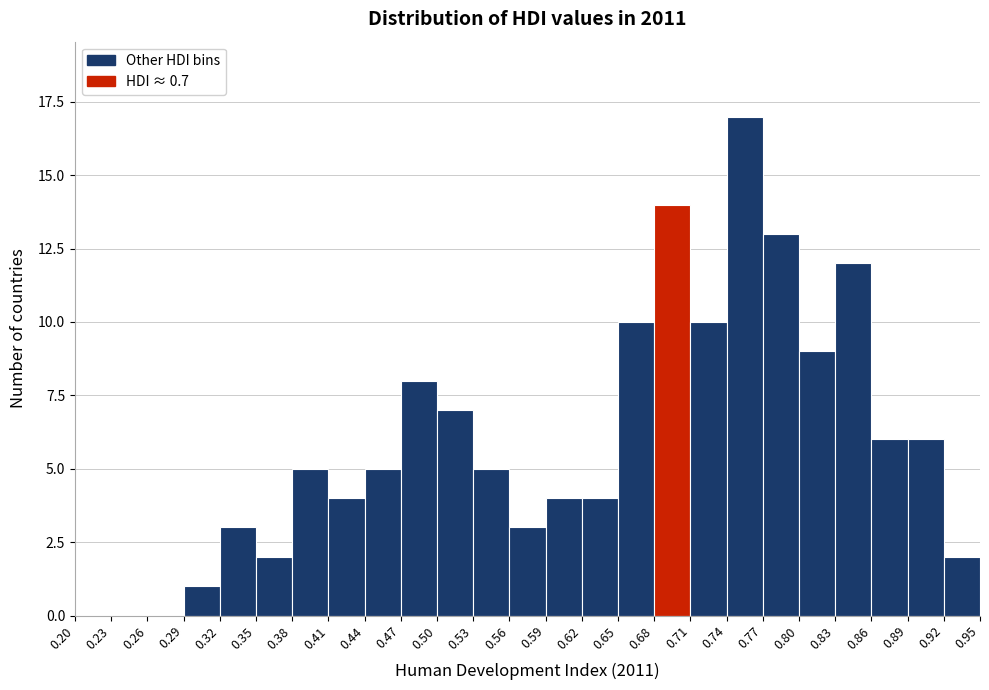

What is the height of the bar covering 0.77 to 0.80 on the x-axis? The values are not printed on the chart, so give them approximately, as read against the axis.

13